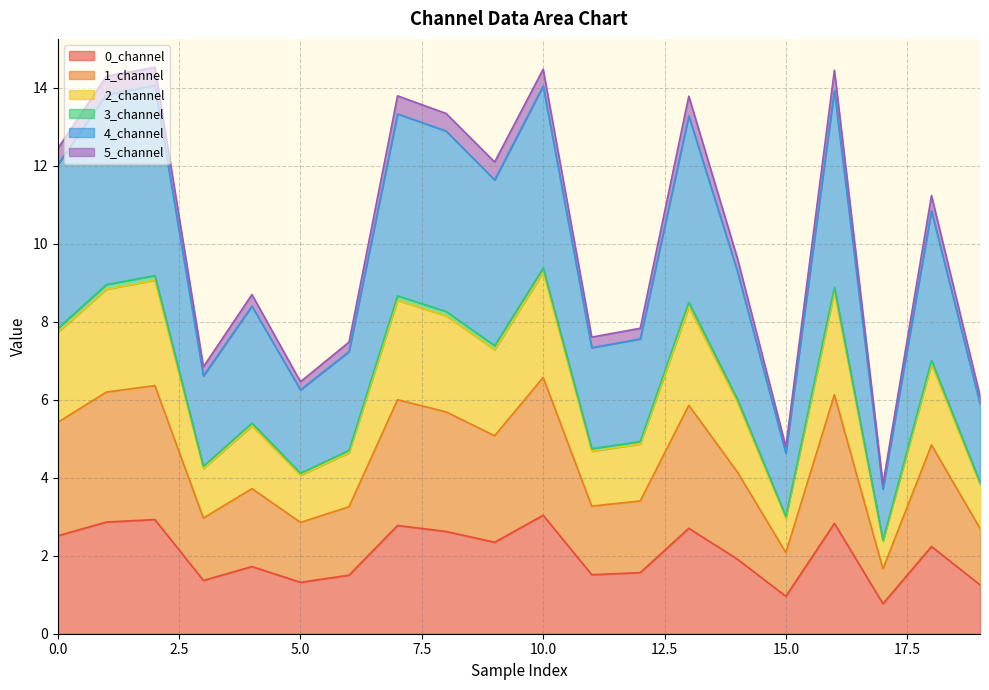

Where is 0_channel nearest to the value 1?

15.0